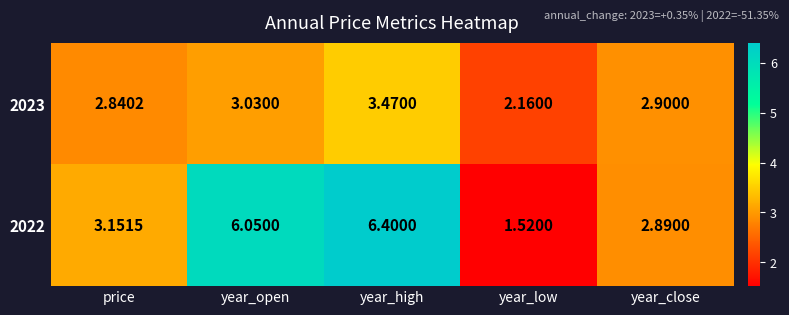

Which label corresponds to the smallest value in the chart?

year_low